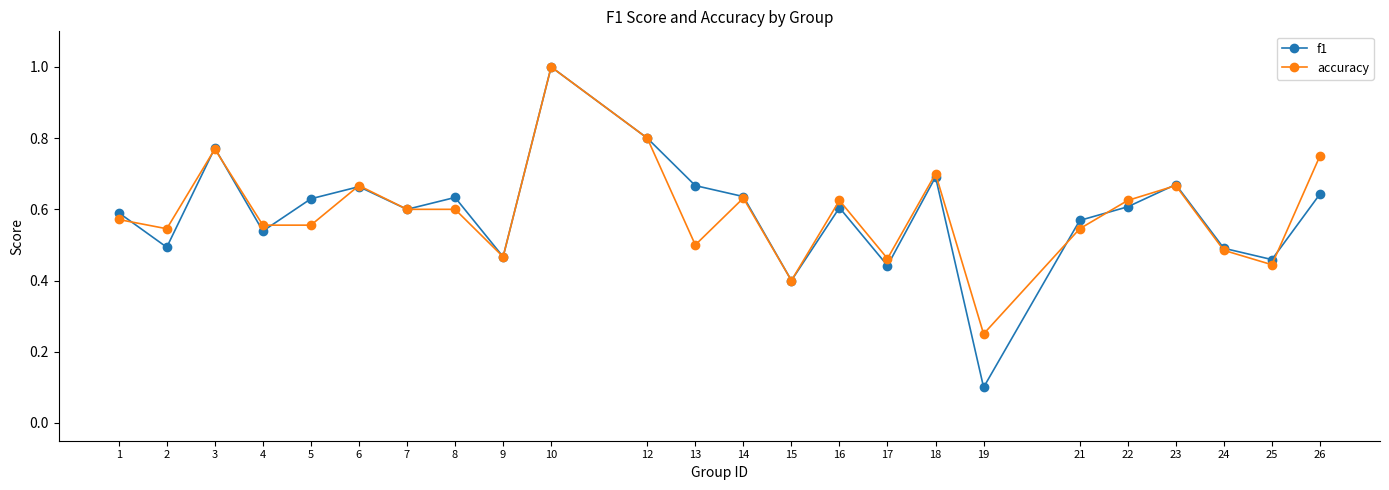

Which series has the largest range (max minus min)?

f1